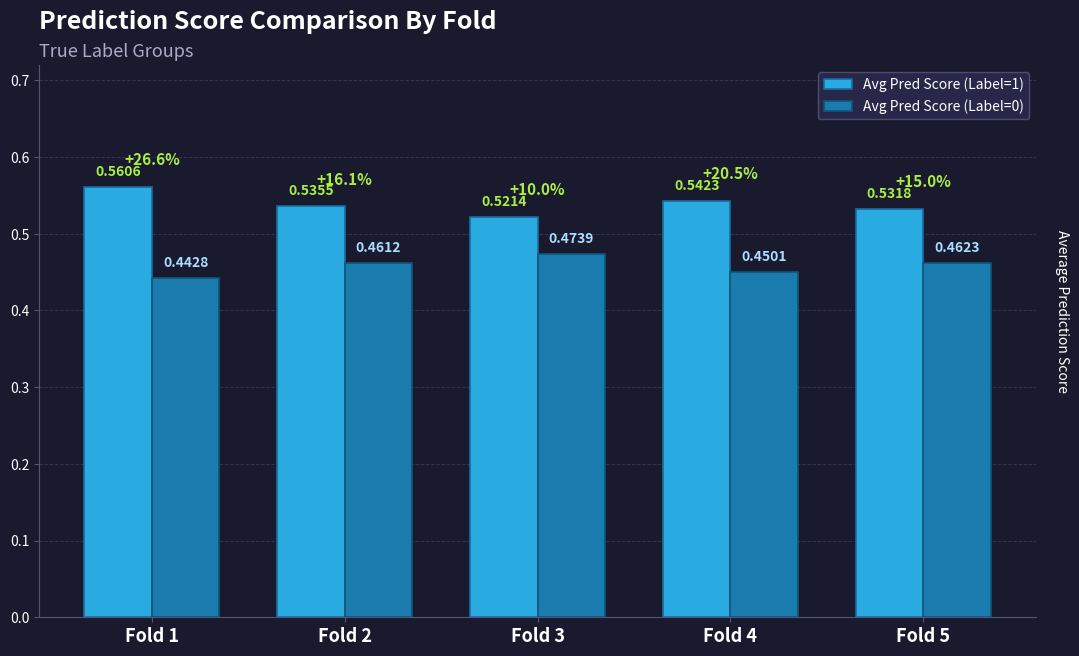

List the series in order of their overall mean, lowest first.

Avg Pred Score (Label=0), Avg Pred Score (Label=1)